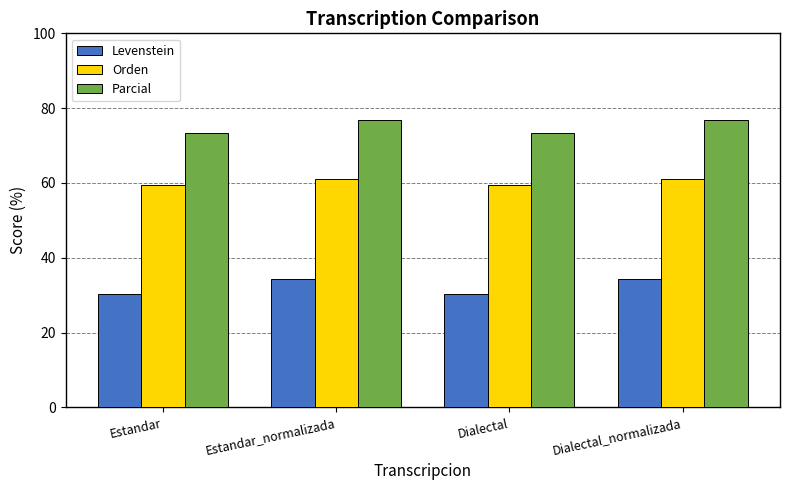

What is the difference between the maximum and second lowest values in the Levenstein series?

4.1